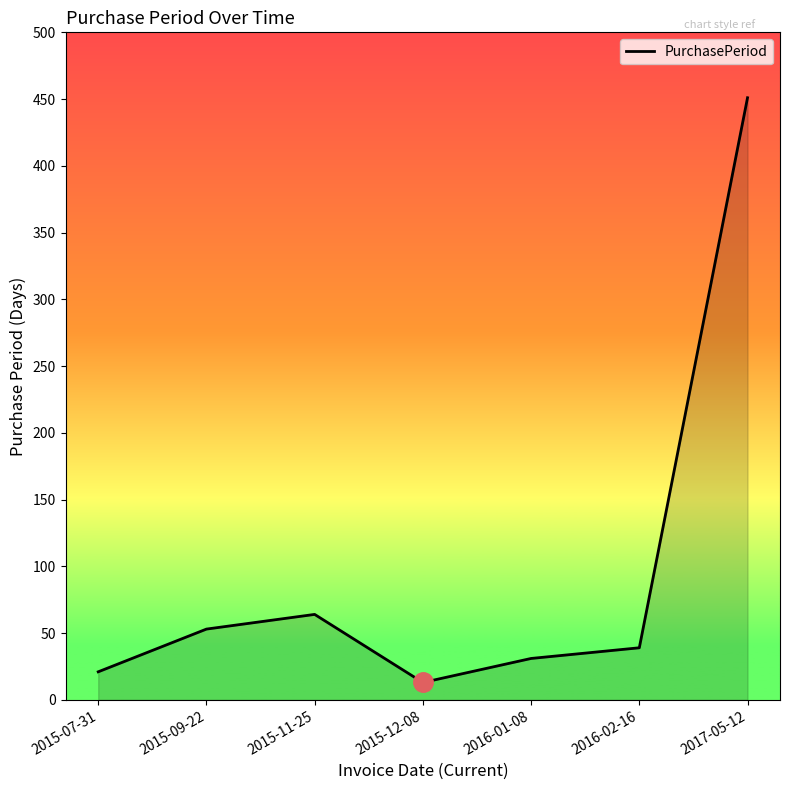

True or false: the data shows 35 at 2015-09-22.

False